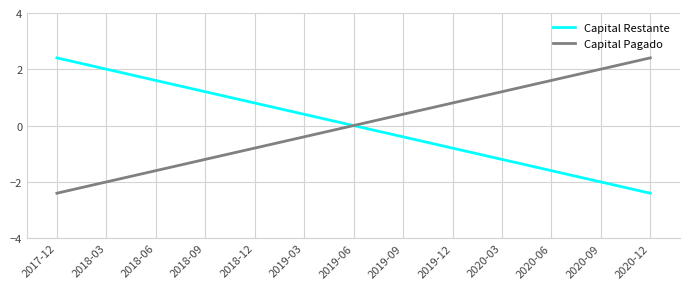

At 2018-12, list the series in order from smallest to largest.

Capital Pagado, Capital Restante